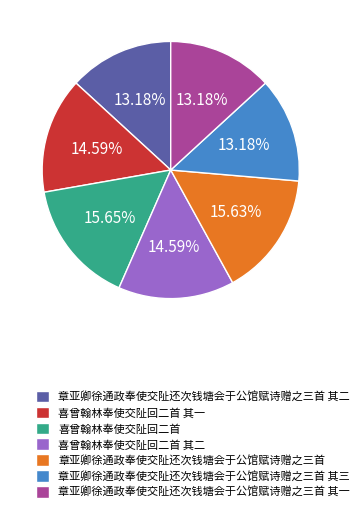

The 章亚卿徐通政奉使交阯还次钱塘会于公馆赋诗赠之三首 其二 slice represents 13% of the pie. True or false?

True